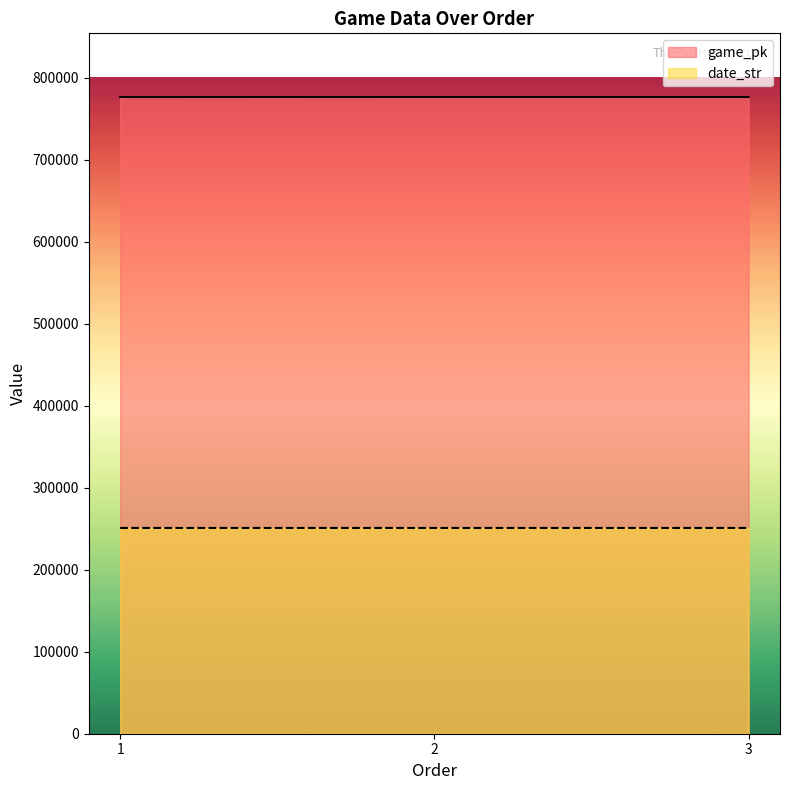

What is the difference between the date_str values at 1 and 2?

2